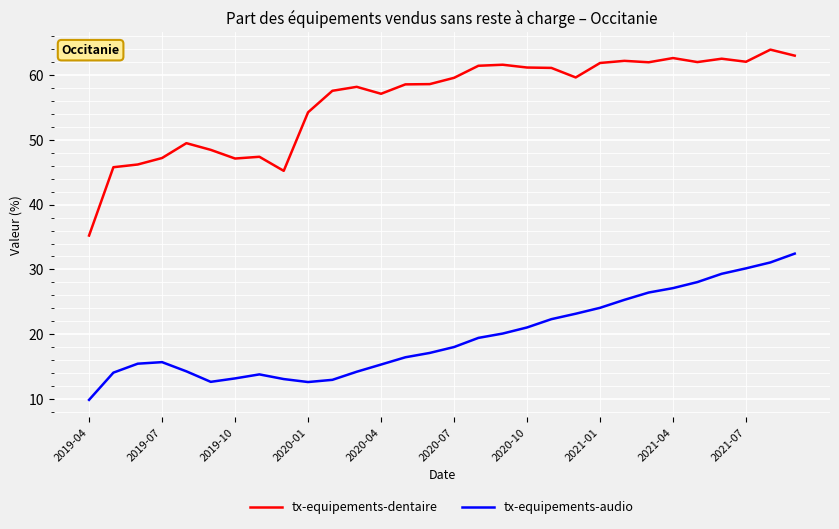

What is the maximum value for tx-equipements-audio?

32.4